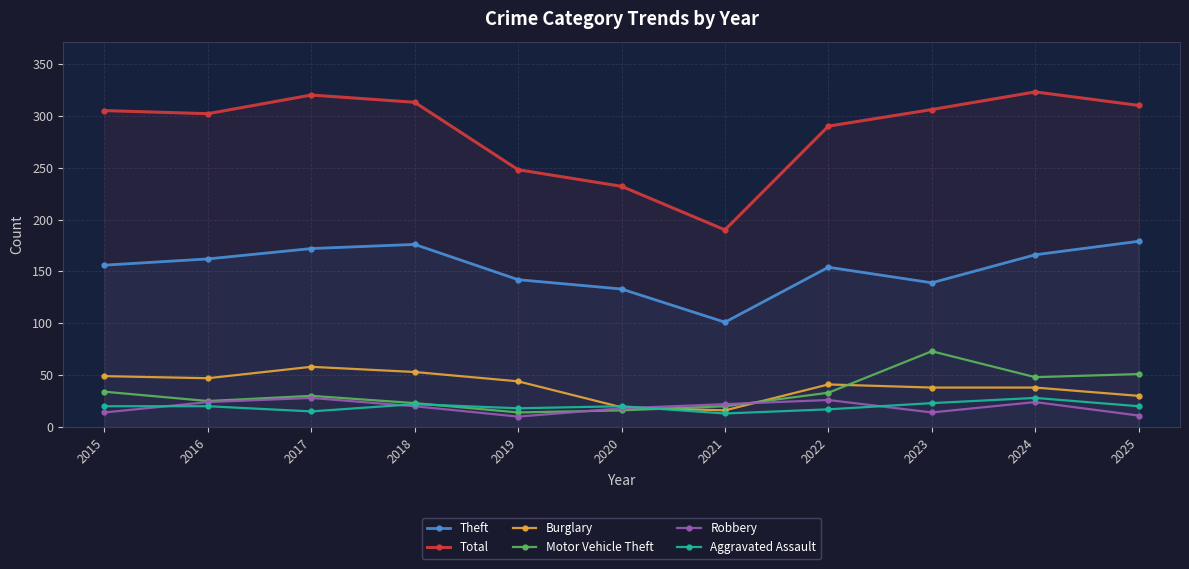

What are all the series names shown in the legend?

Theft, Total, Burglary, Motor Vehicle Theft, Robbery, Aggravated Assault